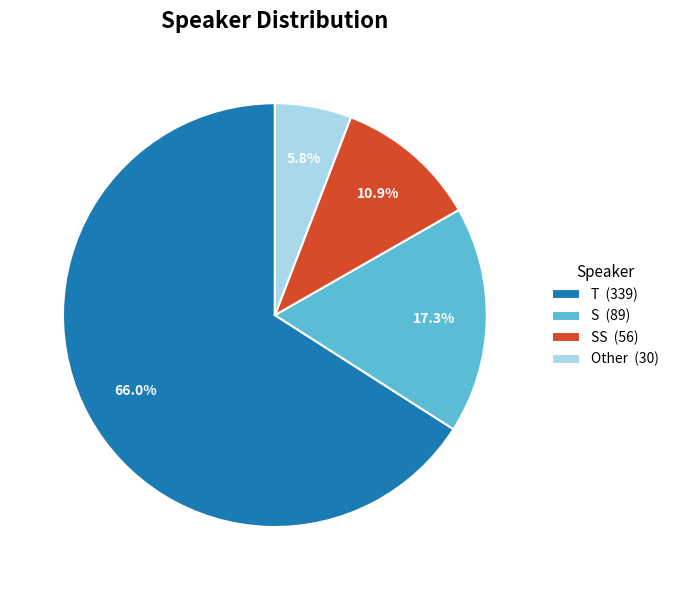

Which category accounts for the majority?

T (339)